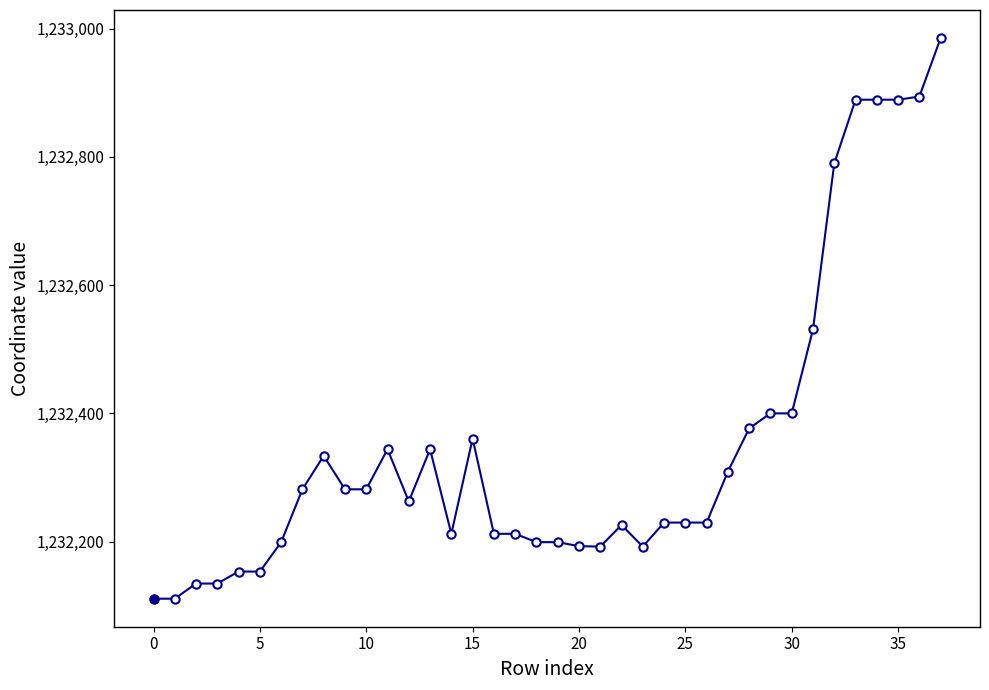

What is the smallest value displayed?

1232111.3